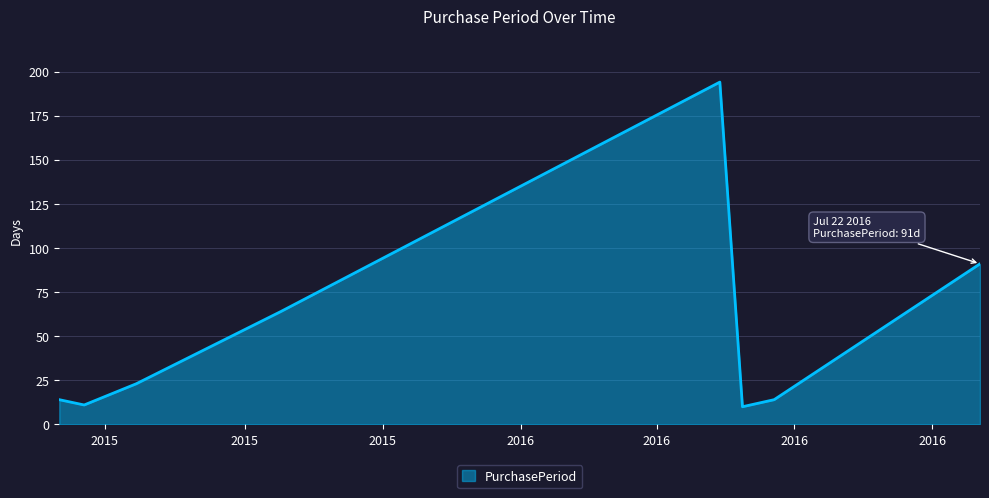

Does the chart display data point markers on the line(s)?

No